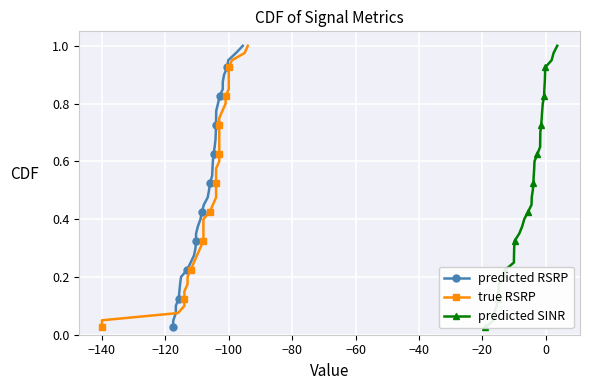

True or false: predicted RSRP has more than 0 interior local peaks.

False